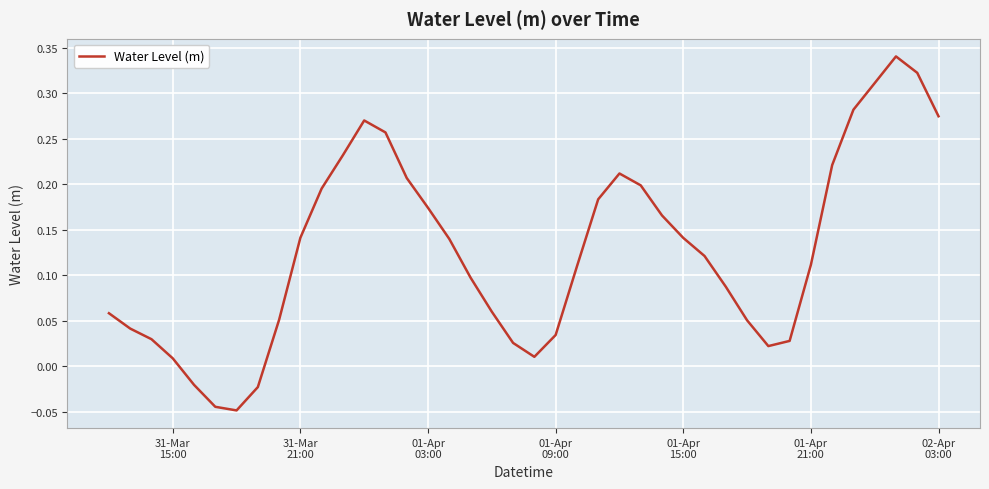

What is the difference between the maximum and minimum values?

0.4